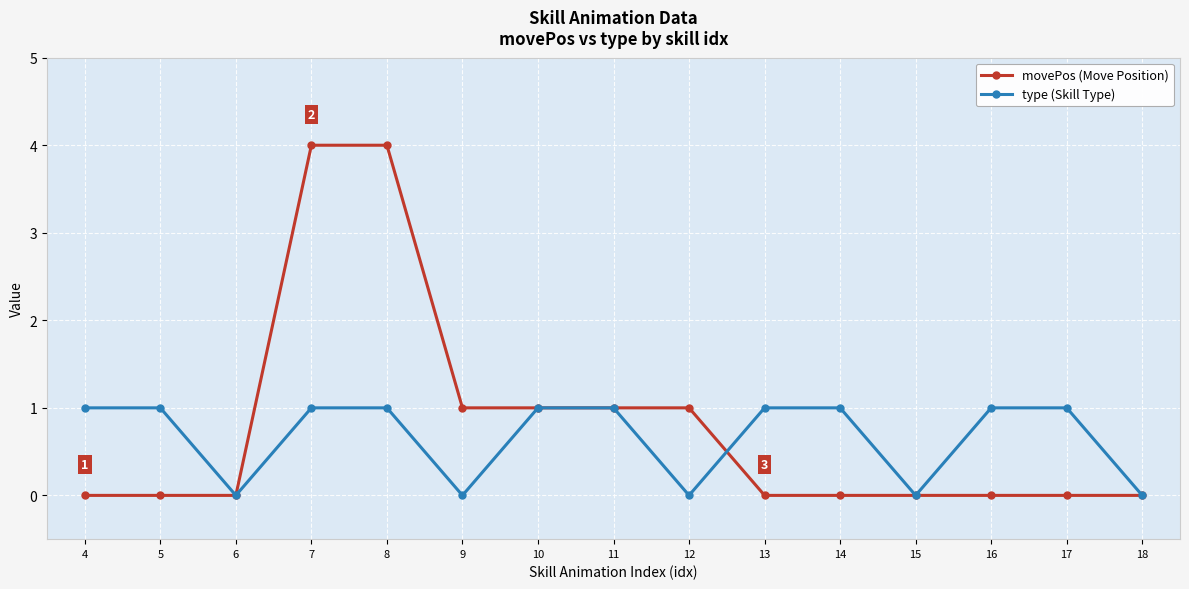

What are all the series names shown in the legend?

movePos (Move Position), type (Skill Type)